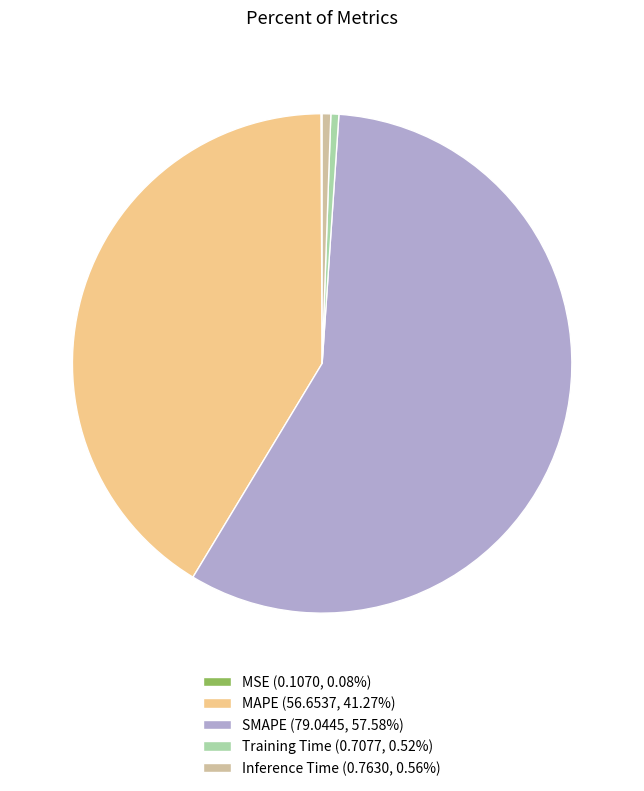

Combined, do Training Time (0.7077, 0.52%) and SMAPE (79.0445, 57.58%) account for over 50%?

Yes